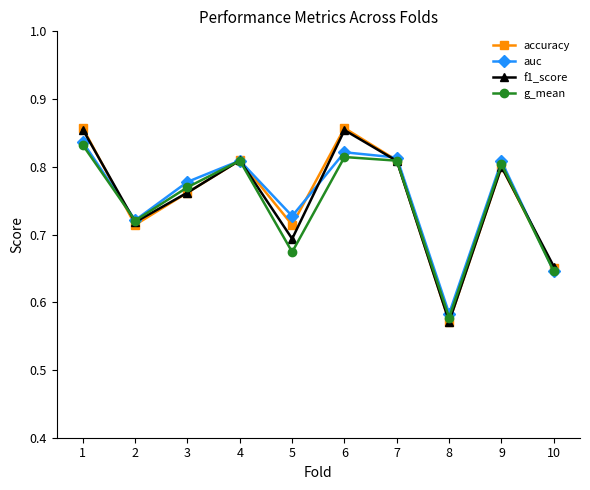

Which category has the lowest value across all series?

8